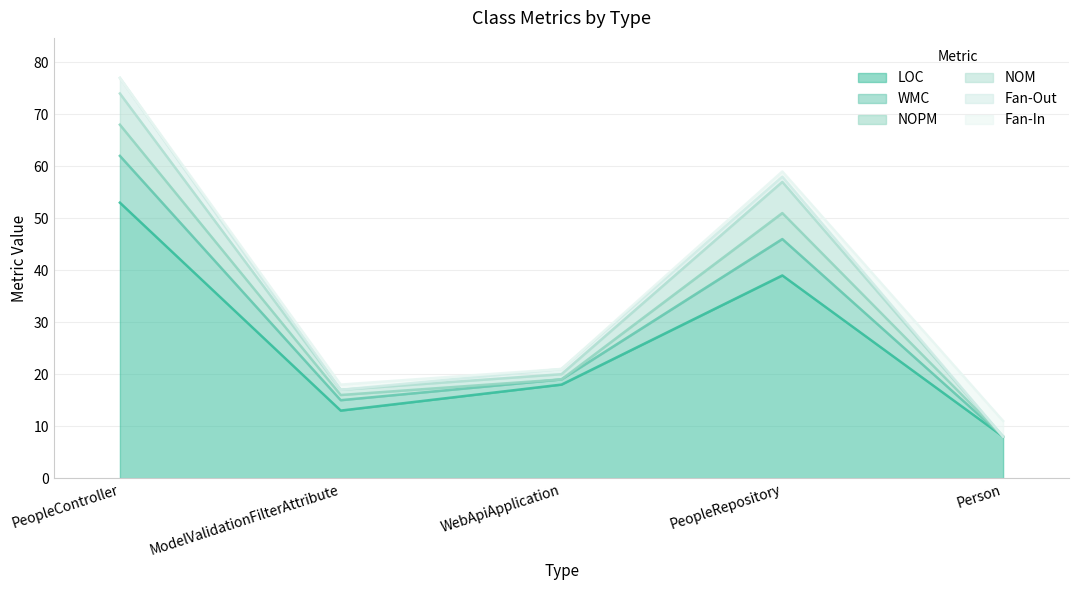

What is the total value across all series at PeopleController?

77